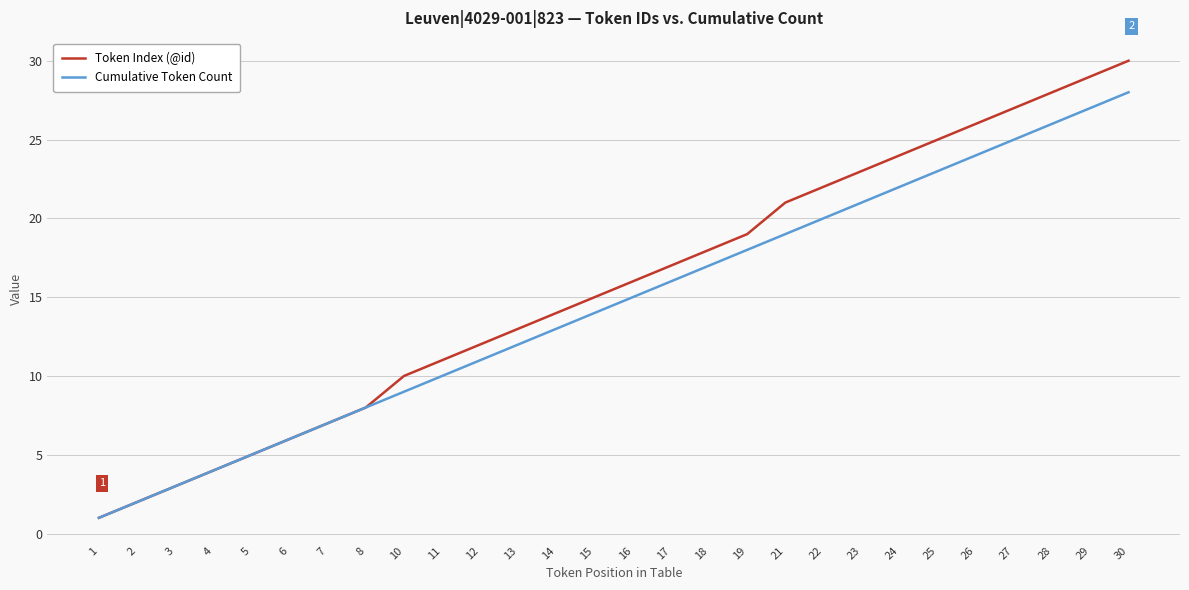

How many lines are shown in the chart?

2